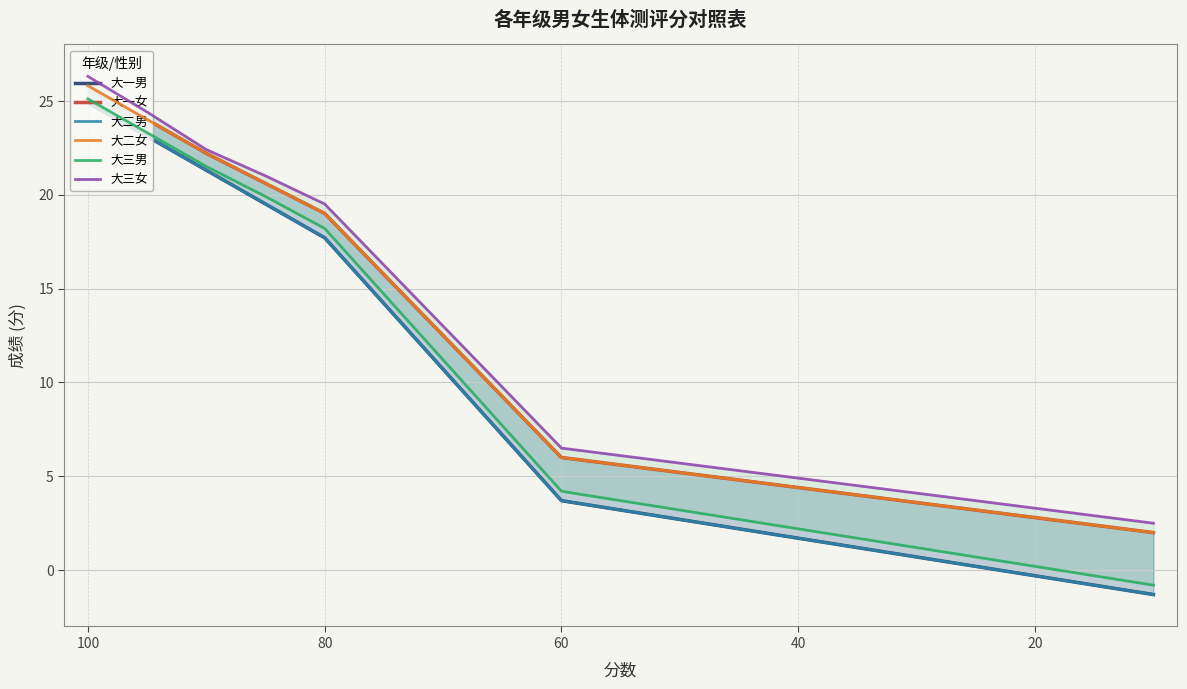

What is the value of the 大三女 point at the 20th from the left?

2.5